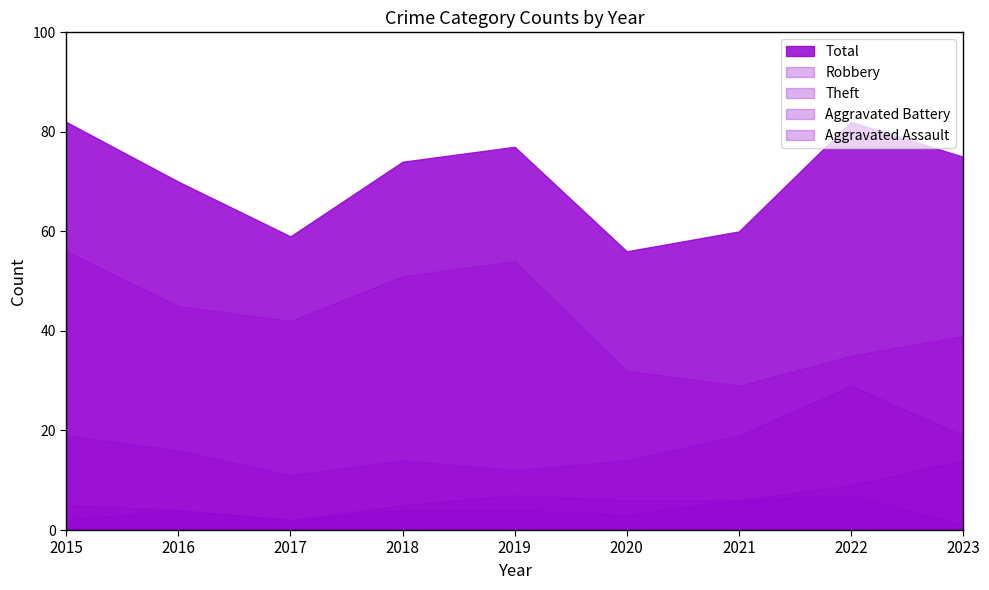

How many distinct data groups are displayed?

5